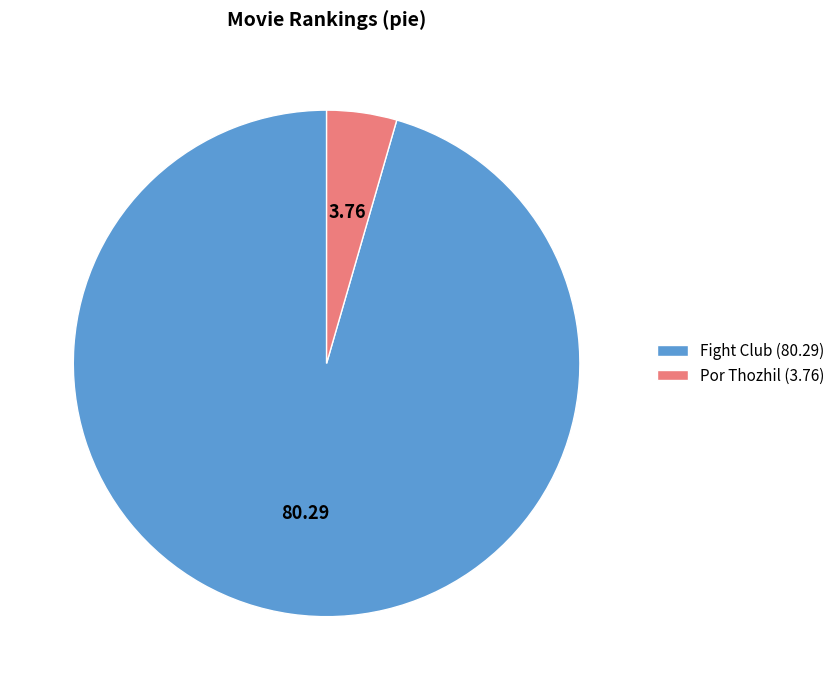

Is the sum of Por Thozhil (3.76) and Fight Club (80.29) greater than half?

Yes